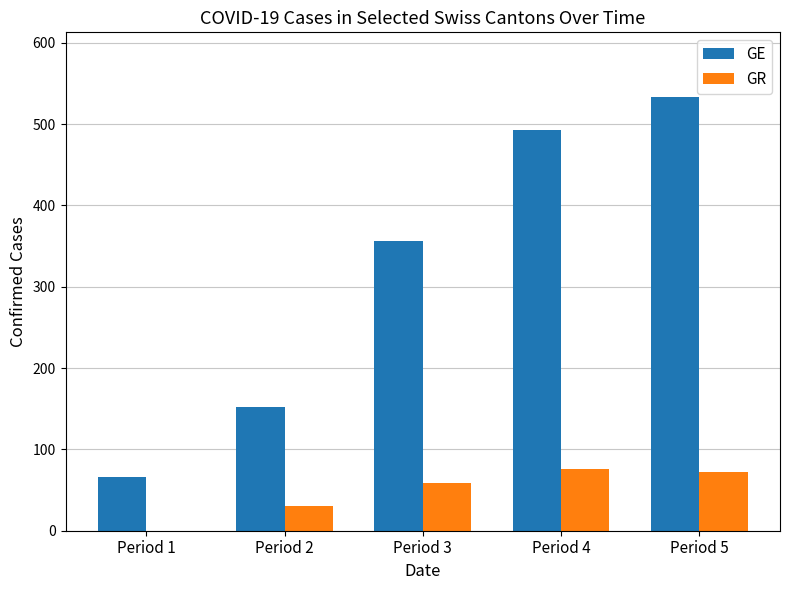

Are the bars horizontal?

No